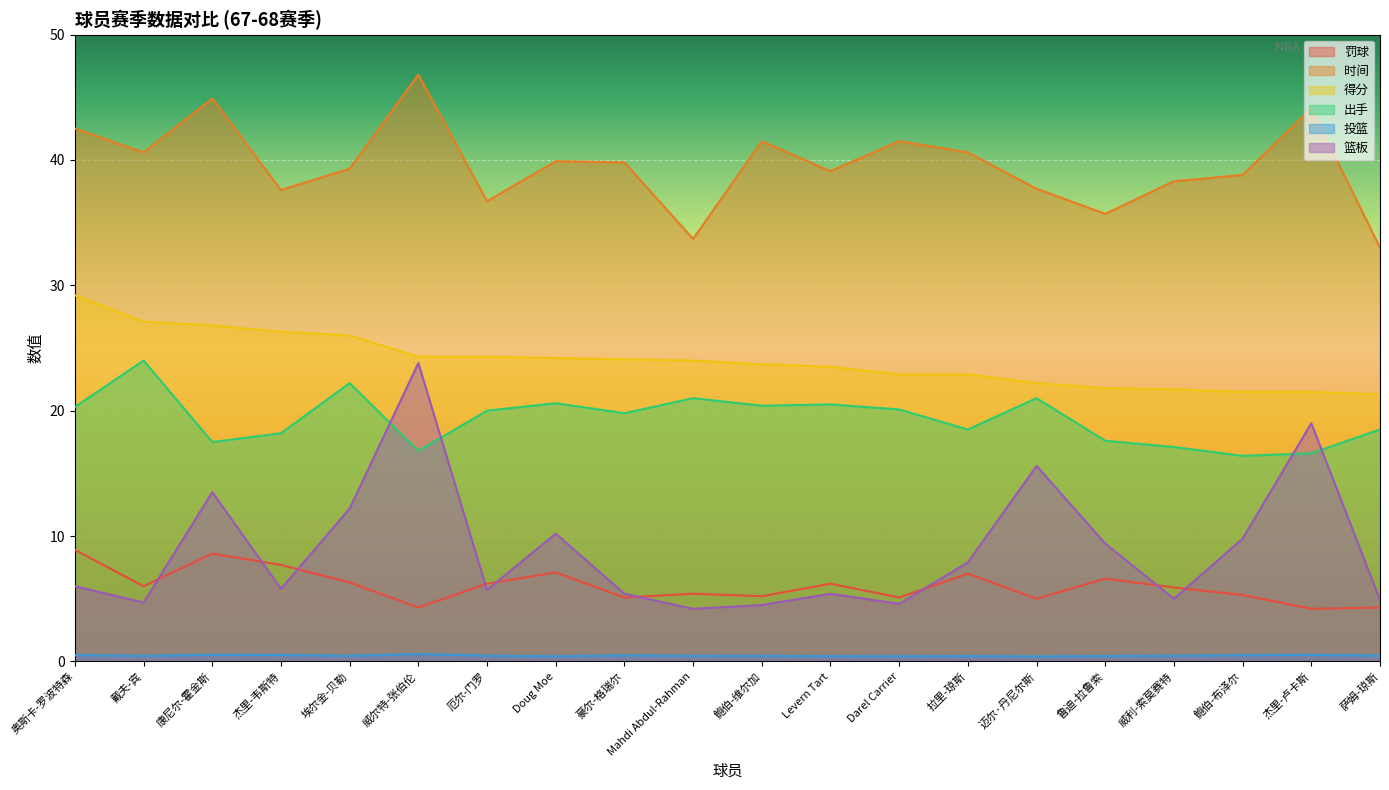

What is the value of the 得分 point at the 15th from the left?

22.2